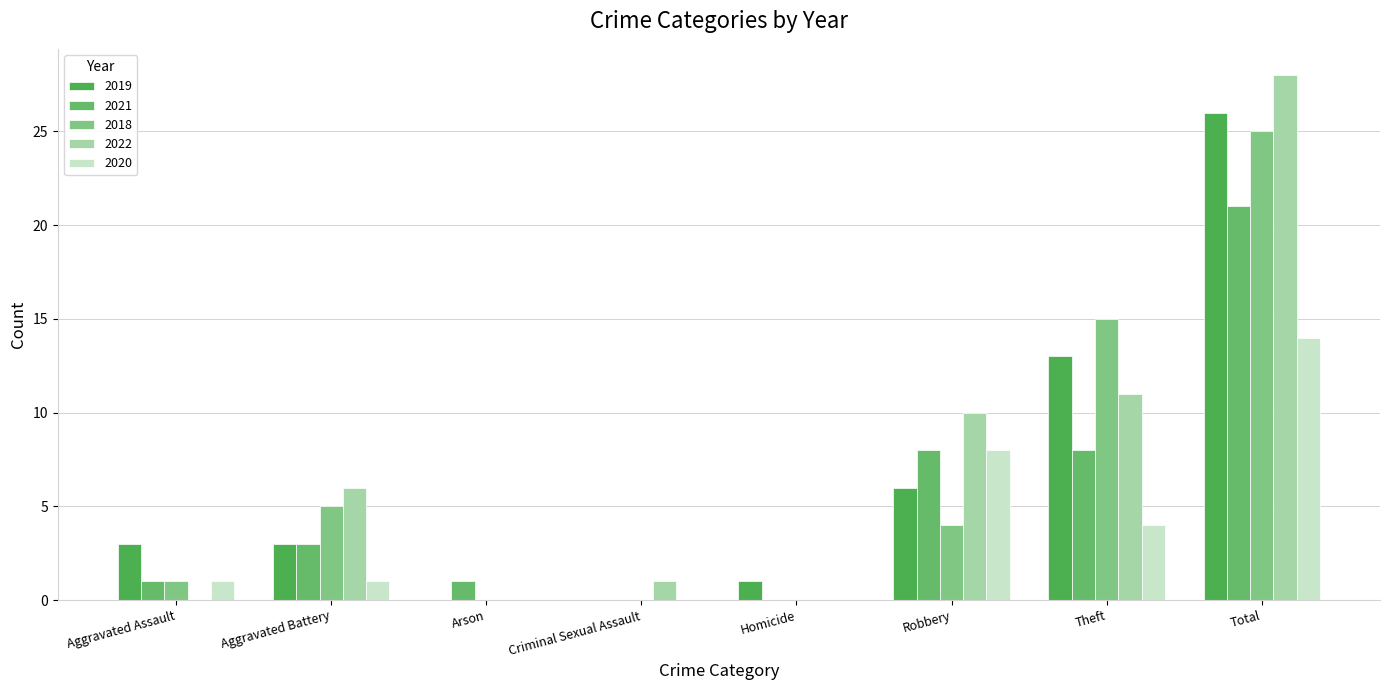

What is the average value of the 2019 series?

6